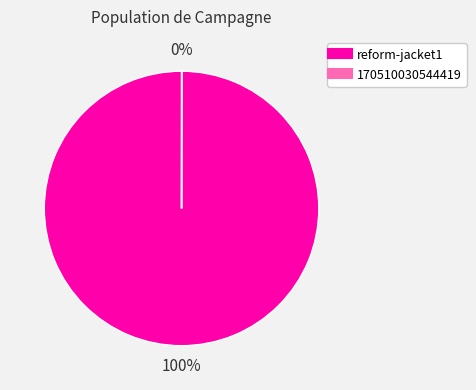

To the nearest percent, what is the difference between the largest and smallest slice percentages?

100%